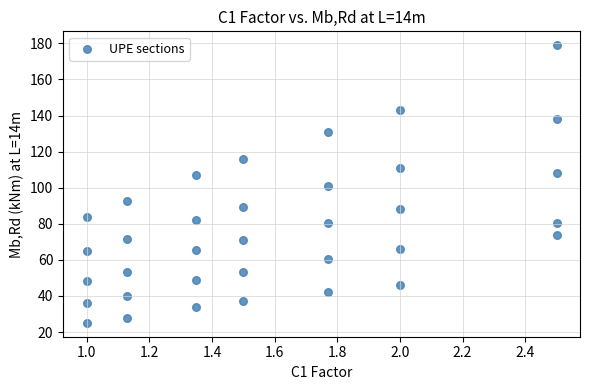

What is the range of Y values (max minus min)?

153.9